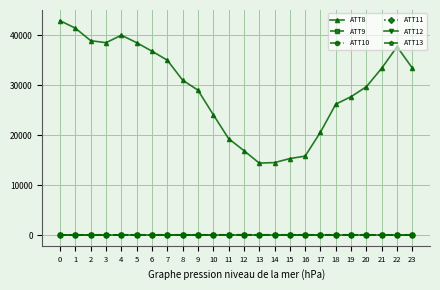

How many lines are shown in the chart?

6